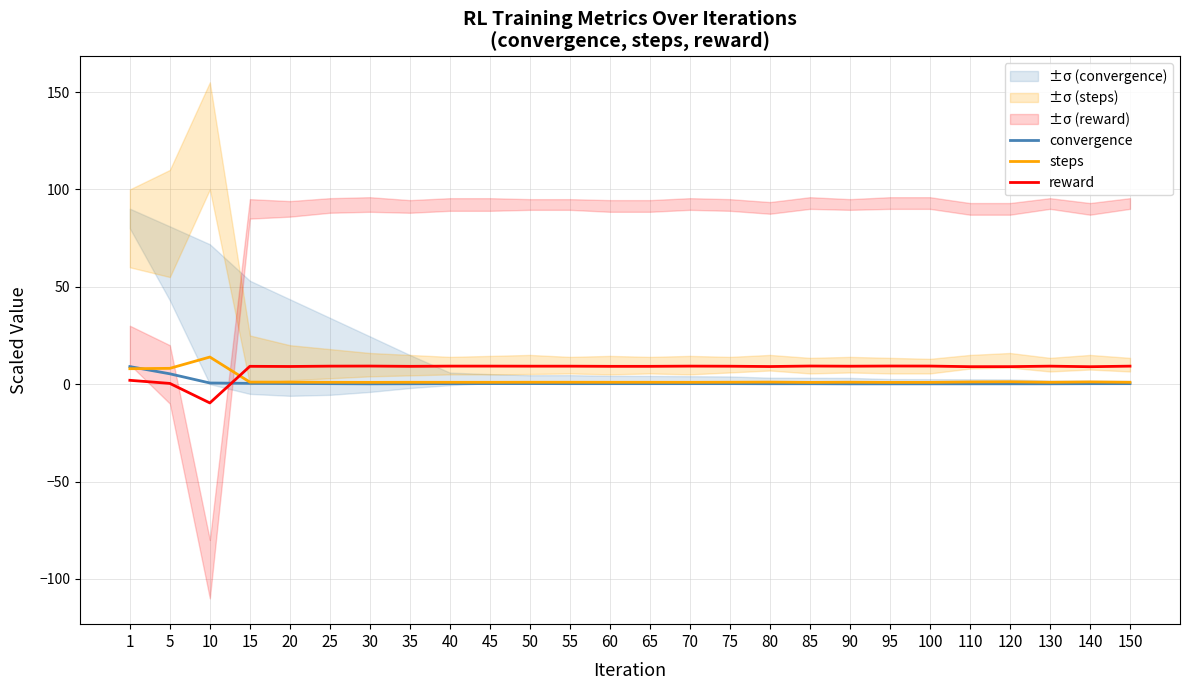

How many lines are shown in the chart?

3